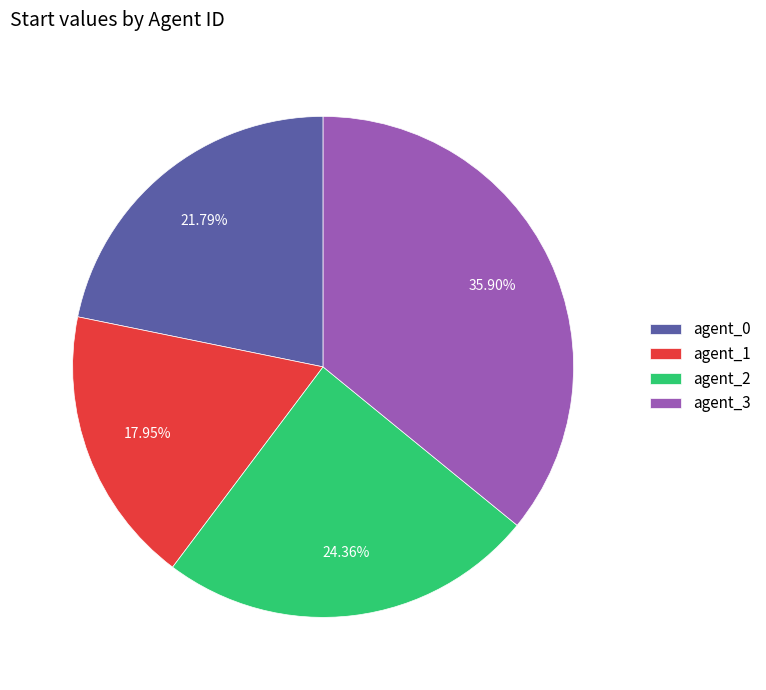

Is there any slice that represents more than half of the pie?

No